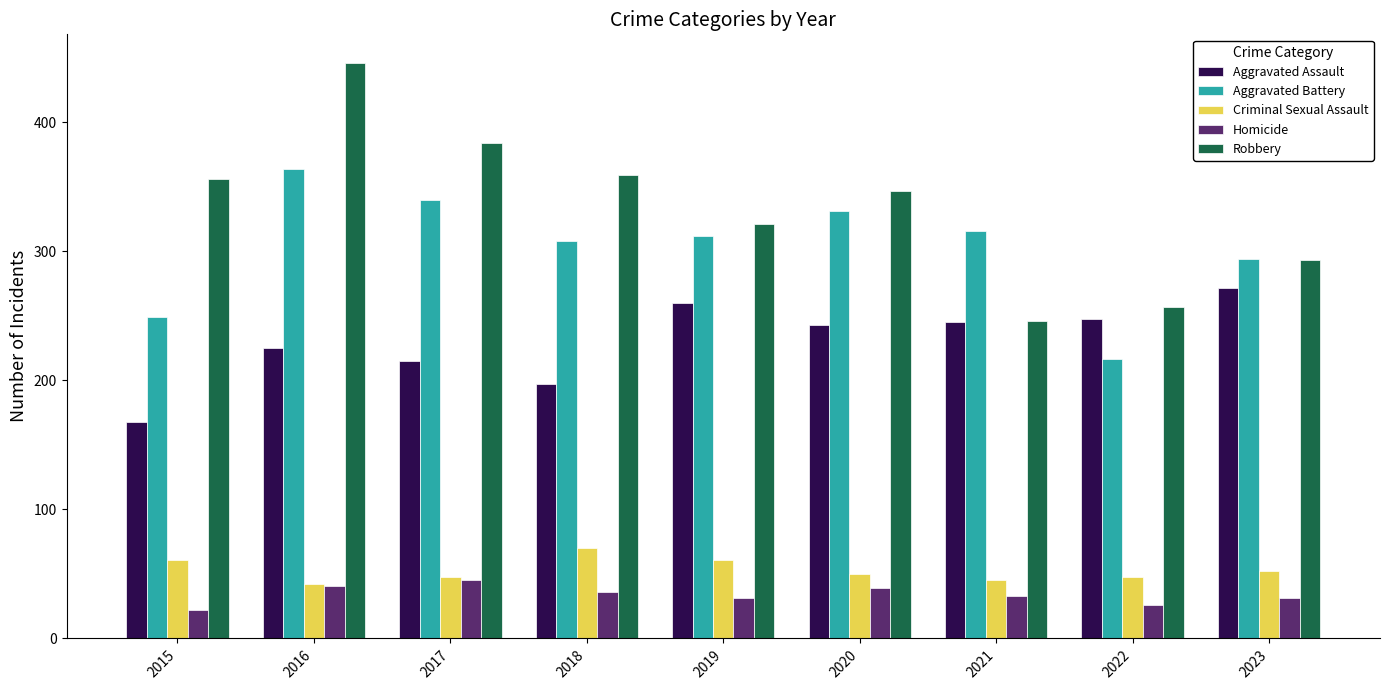

Reading left to right, list all the values displayed in this chart.

Aggravated Assault: 2015=168	2016=225	2017=215	2018=197	2019=260	2020=243	2021=245	2022=248	2023=272
Aggravated Battery: 2015=249	2016=364	2017=340	2018=308	2019=312	2020=331	2021=316	2022=217	2023=294
Criminal Sexual Assault: 2015=61	2016=42	2017=48	2018=70	2019=61	2020=50	2021=45	2022=48	2023=52
Homicide: 2015=22	2016=41	2017=45	2018=36	2019=31	2020=39	2021=33	2022=26	2023=31
Robbery: 2015=356	2016=446	2017=384	2018=359	2019=321	2020=347	2021=246	2022=257	2023=293